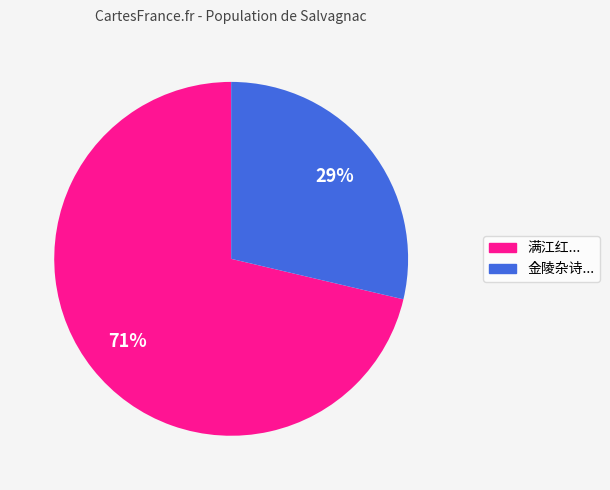

To the nearest percent, what is the average slice percentage?

50%